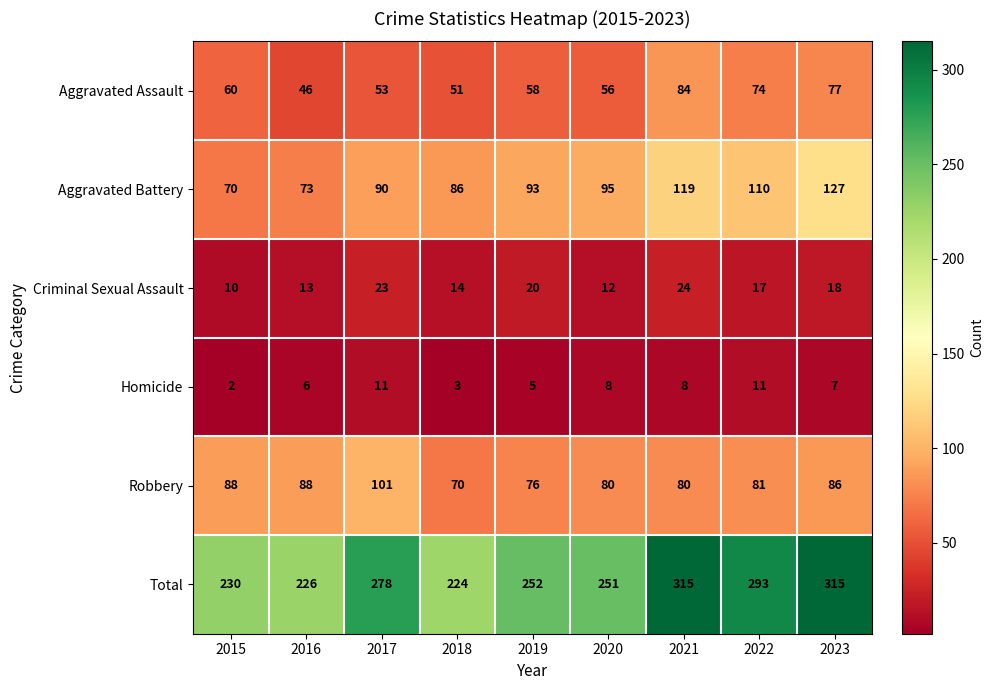

List the series in order of their peak value, lowest first.

Homicide, Criminal Sexual Assault, Aggravated Assault, Robbery, Aggravated Battery, Total